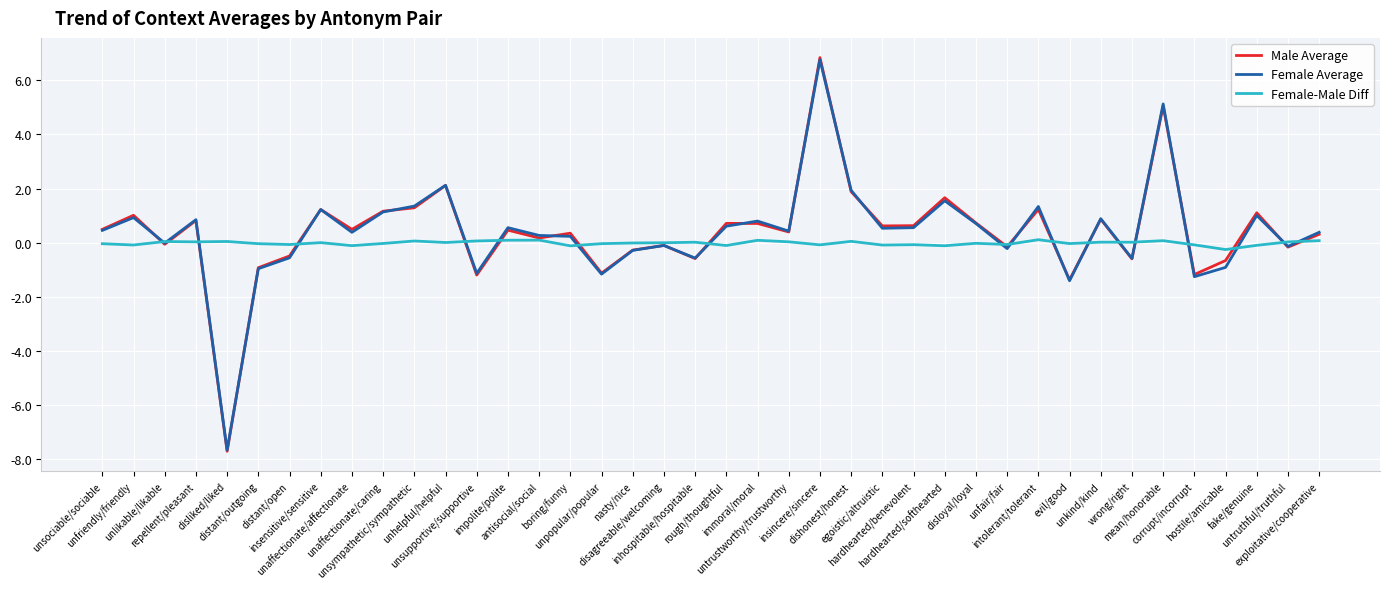

Which series has the largest range (max minus min)?

Male Average